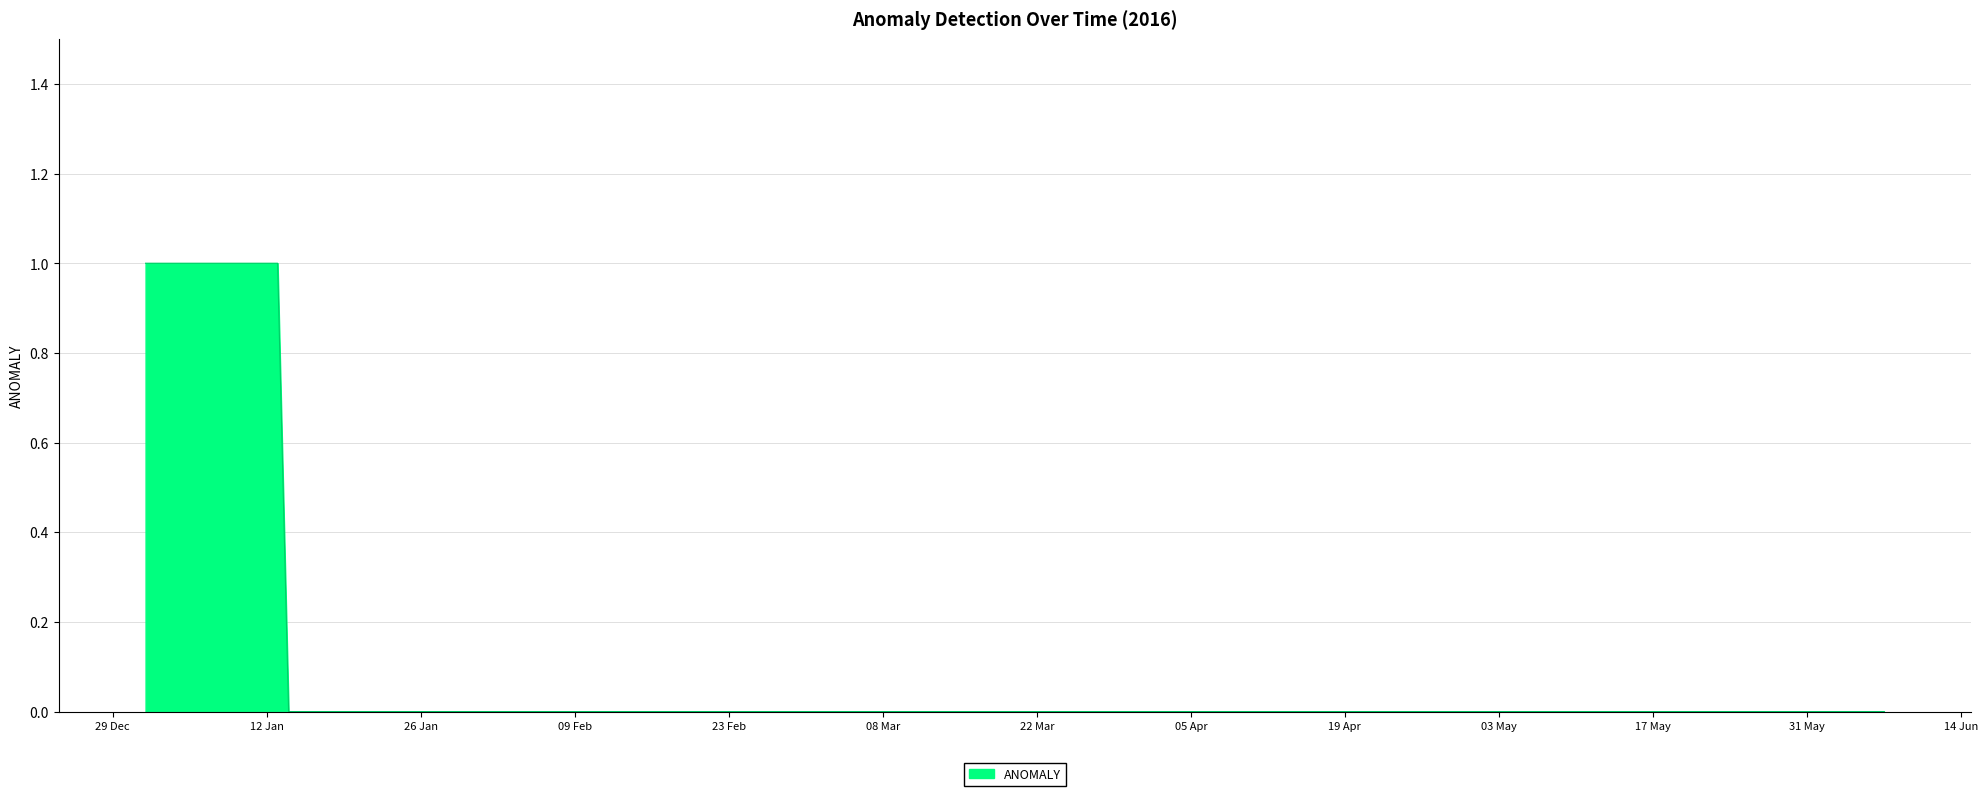

The value at 31 May is 0. True or false?

True